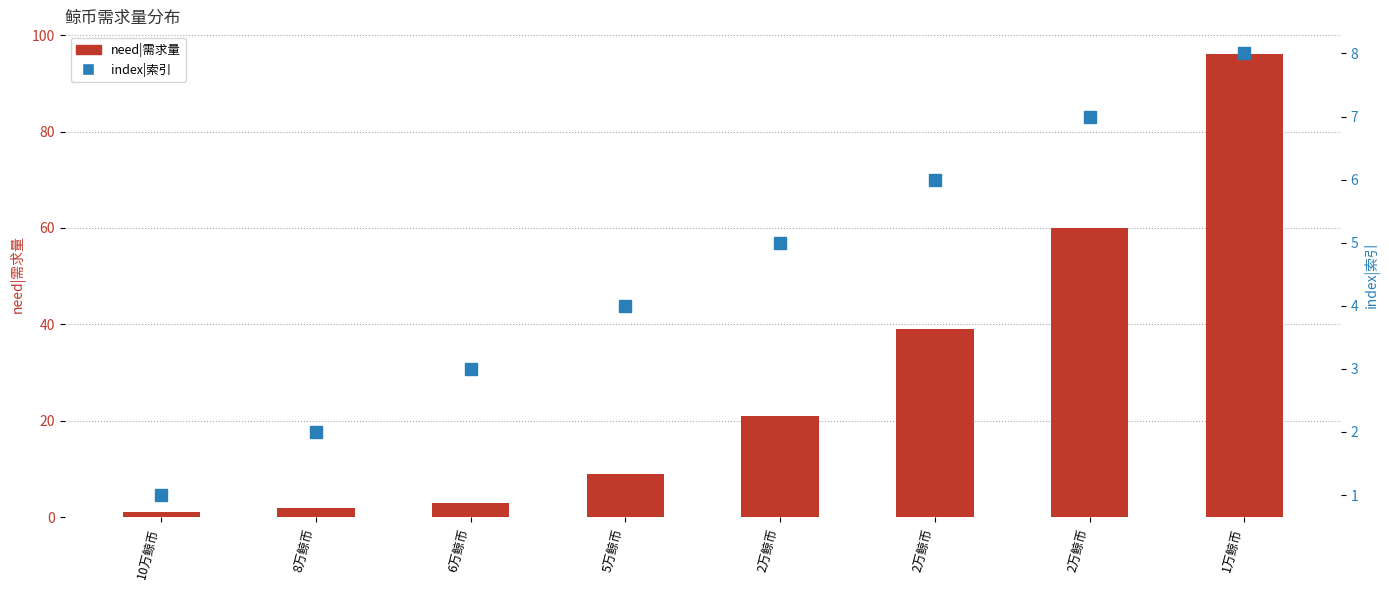

What is the sum of the need|需求量 values at 2万鲸币 and 6万鲸币?

42